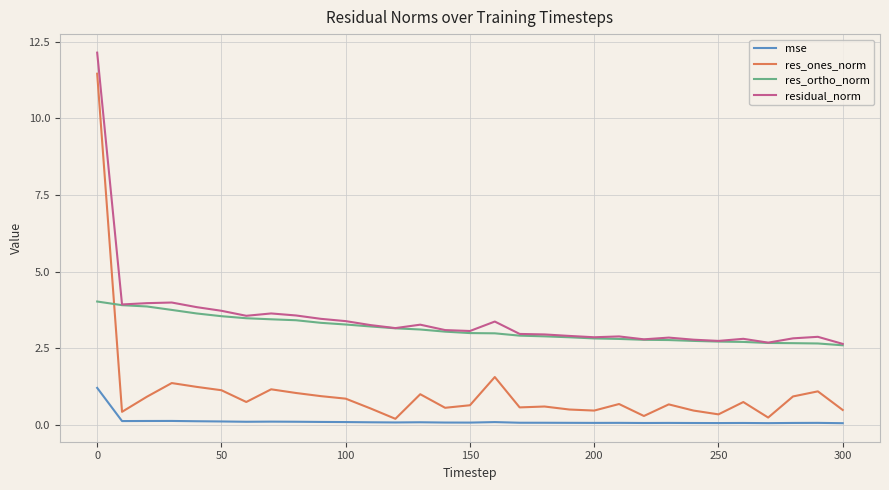

How many lines are shown in the chart?

4